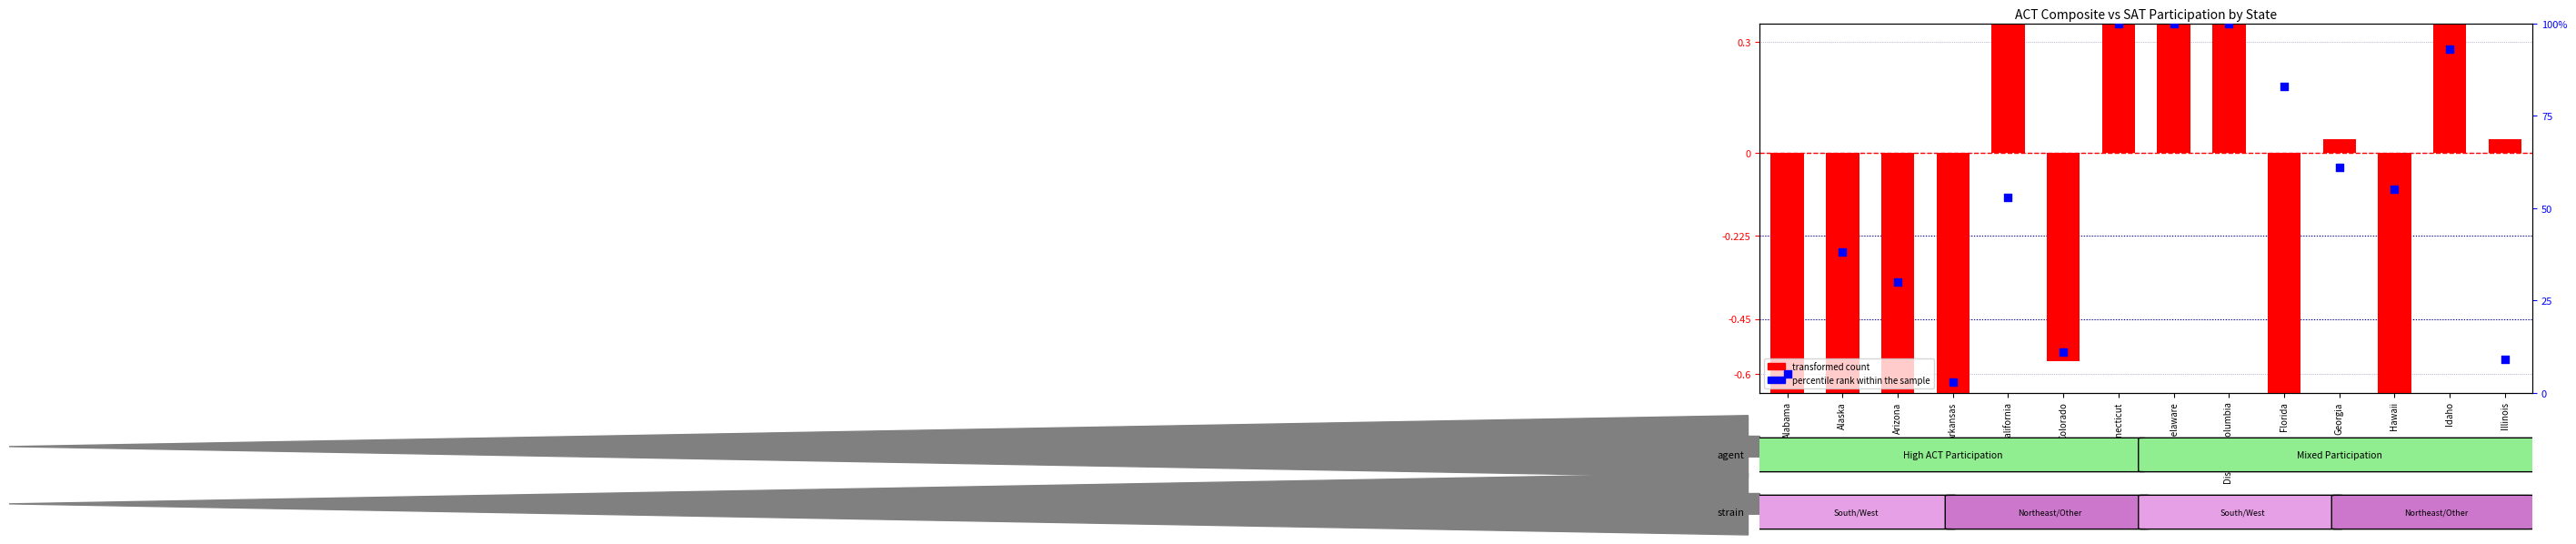

Is the value of transformed count at Arkansas greater than the value of percentile rank within the sample at Arizona?

No